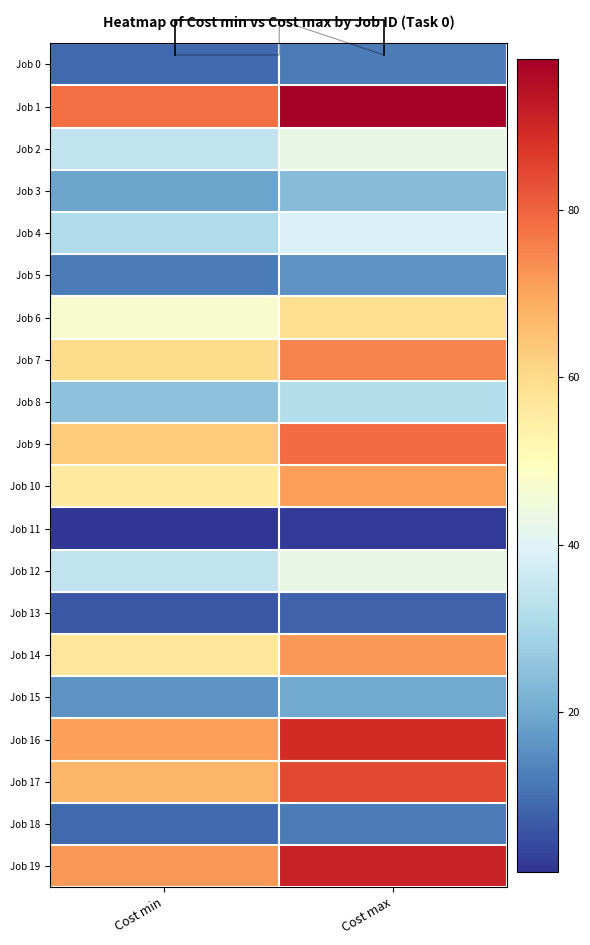

Is it true that Job 6 equals 18 at Cost min?

False